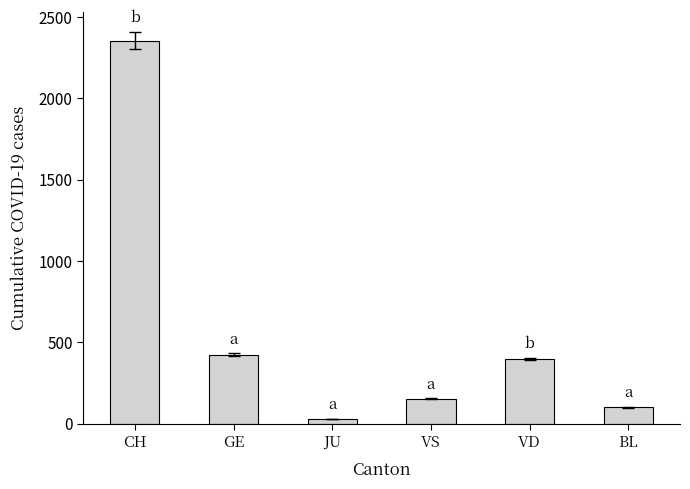

The value at GE is 424. True or false?

True